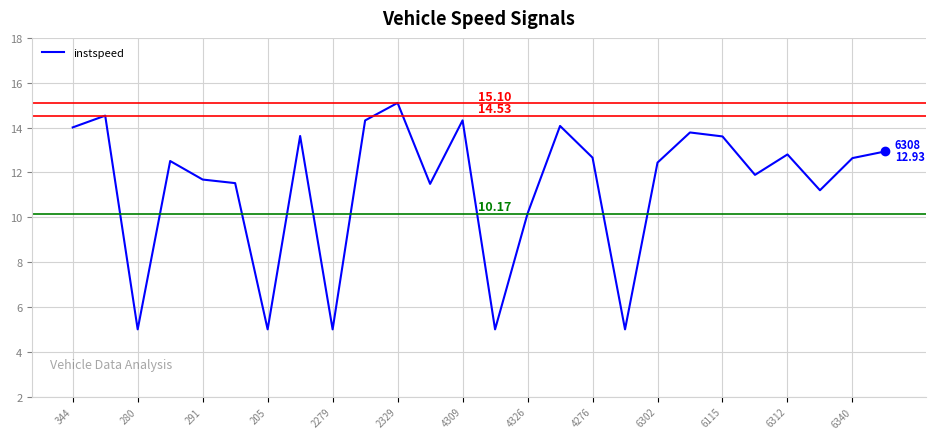

True or false: the data has more than 0 interior local peaks.

True